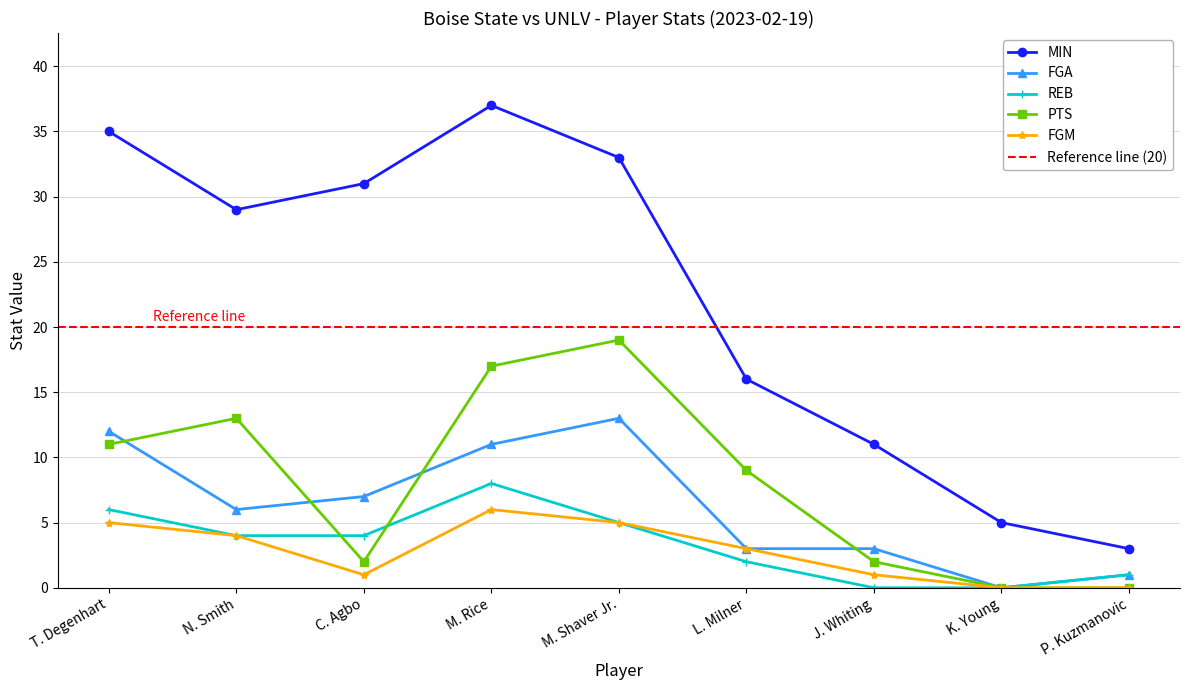

How many series are shown in this chart?

5